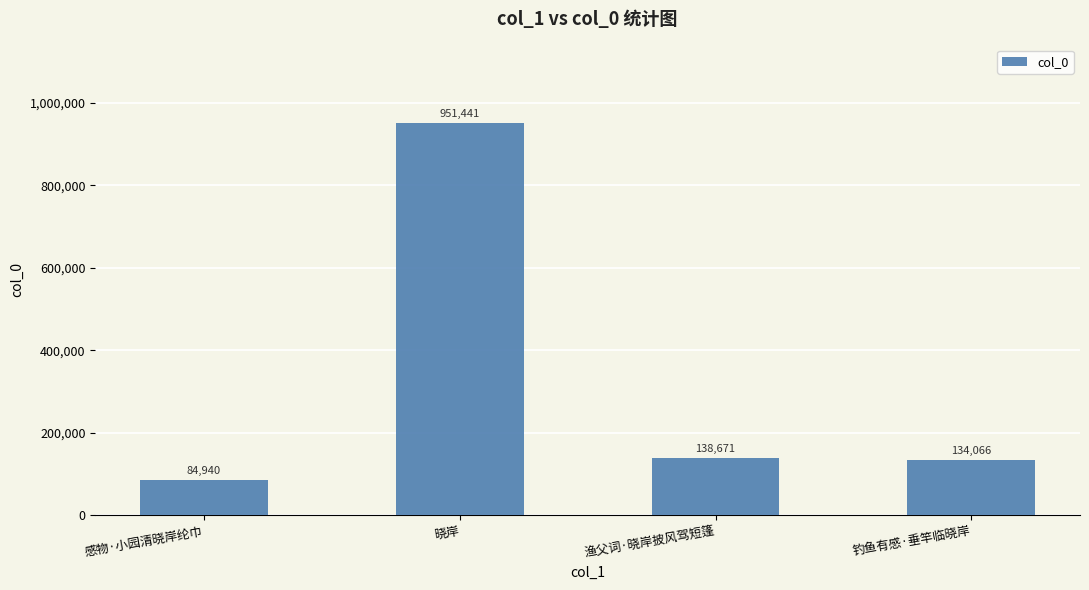

Which label corresponds to the largest value in the chart?

晓岸